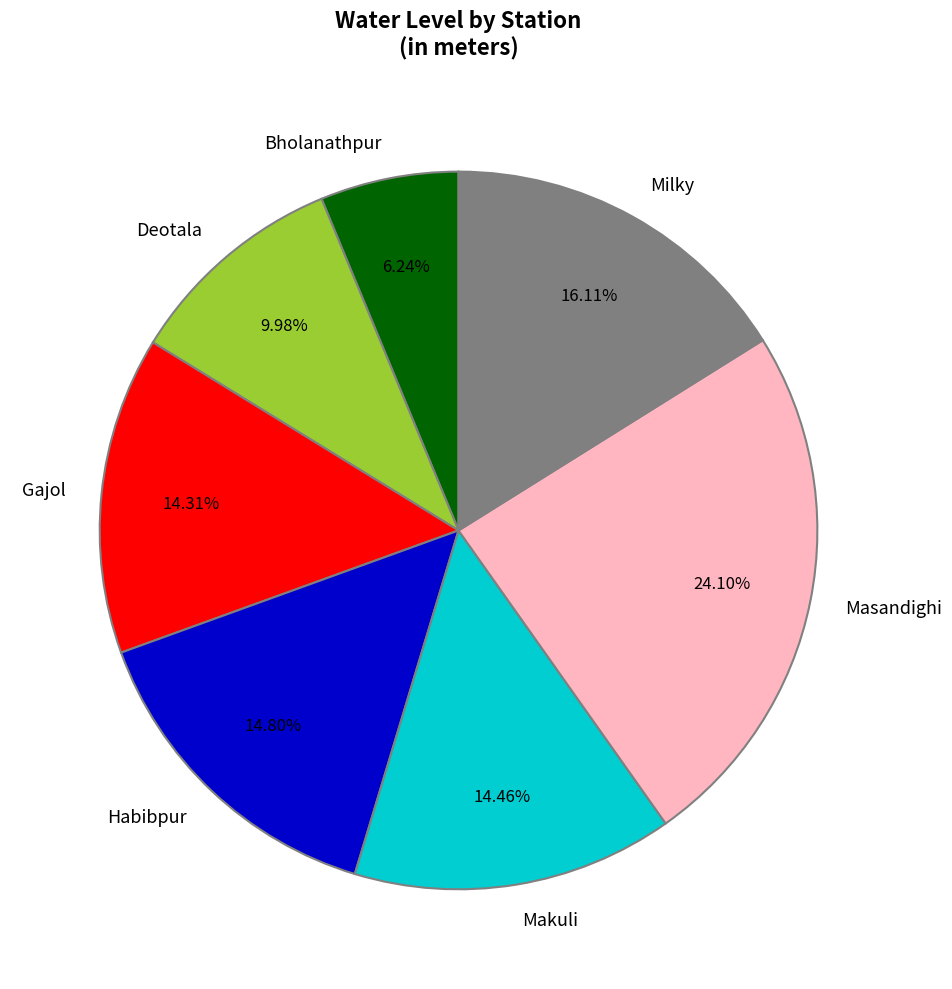

Is Masandighi the majority of the pie?

No